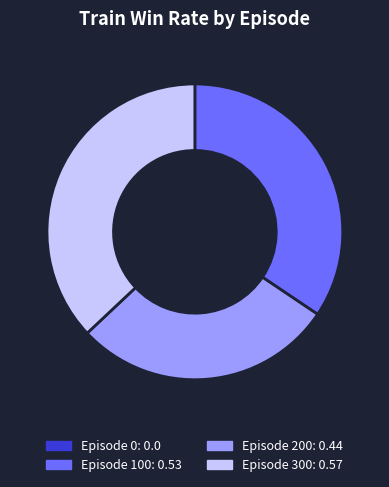

Which category has the biggest portion of the pie?

Episode 300